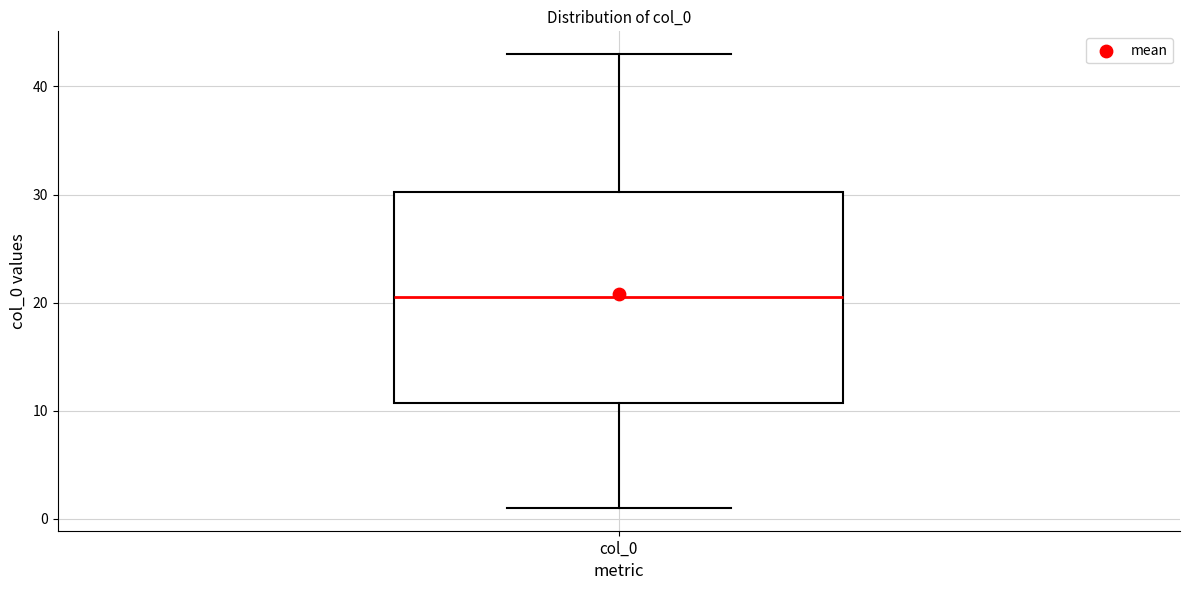

Transcribe this box plot: give where the median line is, the range the box spans, and where the two whiskers end, as read against the y-axis. The values are not printed on the chart, so give them approximately, as read against the axis.

median 21, box 11 to 30, whiskers 1 to 43